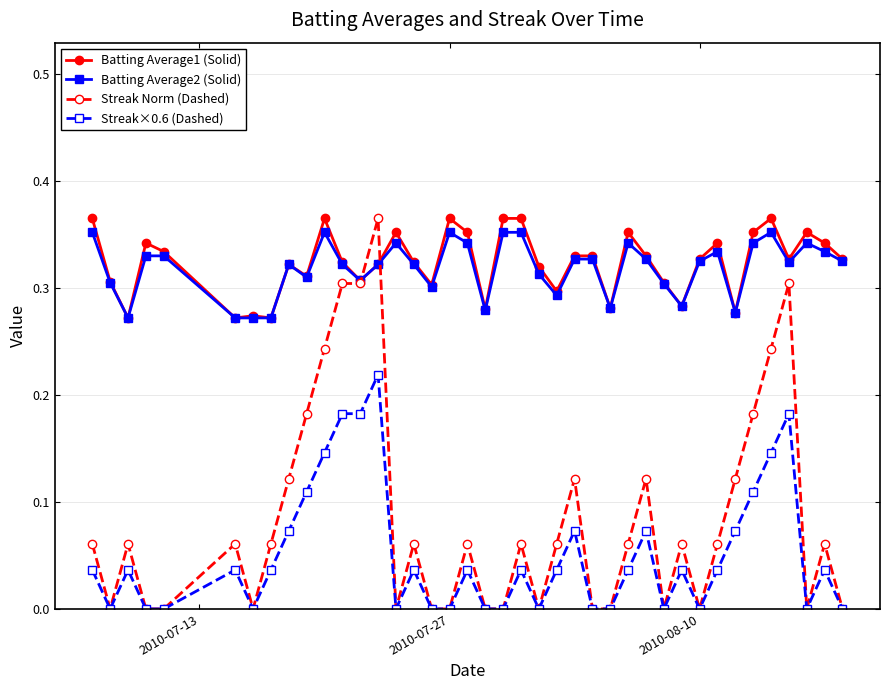

True or false: Streak×0.6 (Dashed) and Batting Average2 (Solid) cross at least once.

False